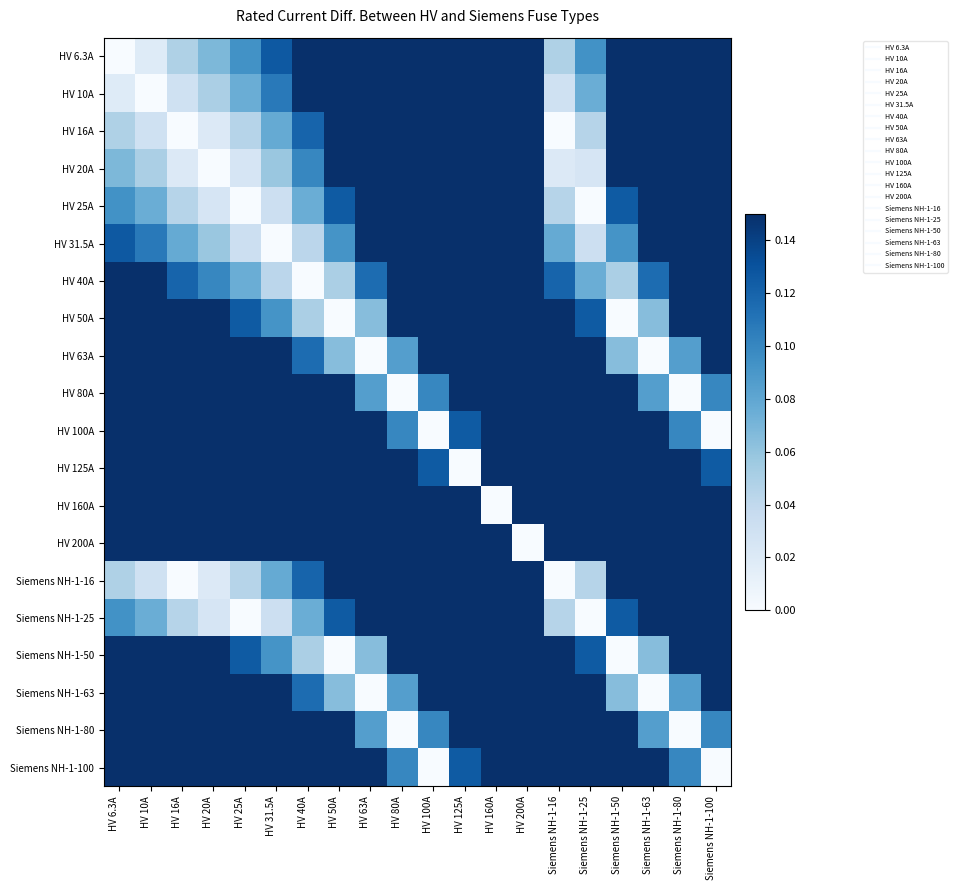

Reading right to left, extract all data points from this chart.

HV 6.3A: Siemens NH-1-100=0.1	Siemens NH-1-80=0.1	Siemens NH-1-63=0.1	Siemens NH-1-50=0.1	Siemens NH-1-25=0.1	Siemens NH-1-16=0.0	HV 200A=0.1	HV 160A=0.1	HV 125A=0.1	HV 100A=0.1	HV 80A=0.1	HV 63A=0.1	HV 50A=0.1	HV 40A=0.1	HV 31.5A=0.1	HV 25A=0.1	HV 20A=0.1	HV 16A=0.0	HV 10A=0.0	HV 6.3A=0.0
HV 10A: Siemens NH-1-100=0.1	Siemens NH-1-80=0.1	Siemens NH-1-63=0.1	Siemens NH-1-50=0.1	Siemens NH-1-25=0.1	Siemens NH-1-16=0.0	HV 200A=0.1	HV 160A=0.1	HV 125A=0.1	HV 100A=0.1	HV 80A=0.1	HV 63A=0.1	HV 50A=0.1	HV 40A=0.1	HV 31.5A=0.1	HV 25A=0.1	HV 20A=0.1	HV 16A=0.0	HV 10A=0.0	HV 6.3A=0.0
HV 16A: Siemens NH-1-100=0.1	Siemens NH-1-80=0.1	Siemens NH-1-63=0.1	Siemens NH-1-50=0.1	Siemens NH-1-25=0.0	Siemens NH-1-16=0.0	HV 200A=0.1	HV 160A=0.1	HV 125A=0.1	HV 100A=0.1	HV 80A=0.1	HV 63A=0.1	HV 50A=0.1	HV 40A=0.1	HV 31.5A=0.1	HV 25A=0.0	HV 20A=0.0	HV 16A=0.0	HV 10A=0.0	HV 6.3A=0.0
HV 20A: Siemens NH-1-100=0.1	Siemens NH-1-80=0.1	Siemens NH-1-63=0.1	Siemens NH-1-50=0.1	Siemens NH-1-25=0.0	Siemens NH-1-16=0.0	HV 200A=0.1	HV 160A=0.1	HV 125A=0.1	HV 100A=0.1	HV 80A=0.1	HV 63A=0.1	HV 50A=0.1	HV 40A=0.1	HV 31.5A=0.1	HV 25A=0.0	HV 20A=0.0	HV 16A=0.0	HV 10A=0.1	HV 6.3A=0.1
HV 25A: Siemens NH-1-100=0.1	Siemens NH-1-80=0.1	Siemens NH-1-63=0.1	Siemens NH-1-50=0.1	Siemens NH-1-25=0.0	Siemens NH-1-16=0.0	HV 200A=0.1	HV 160A=0.1	HV 125A=0.1	HV 100A=0.1	HV 80A=0.1	HV 63A=0.1	HV 50A=0.1	HV 40A=0.1	HV 31.5A=0.0	HV 25A=0.0	HV 20A=0.0	HV 16A=0.0	HV 10A=0.1	HV 6.3A=0.1
HV 31.5A: Siemens NH-1-100=0.1	Siemens NH-1-80=0.1	Siemens NH-1-63=0.1	Siemens NH-1-50=0.1	Siemens NH-1-25=0.0	Siemens NH-1-16=0.1	HV 200A=0.1	HV 160A=0.1	HV 125A=0.1	HV 100A=0.1	HV 80A=0.1	HV 63A=0.1	HV 50A=0.1	HV 40A=0.0	HV 31.5A=0.0	HV 25A=0.0	HV 20A=0.1	HV 16A=0.1	HV 10A=0.1	HV 6.3A=0.1
HV 40A: Siemens NH-1-100=0.1	Siemens NH-1-80=0.1	Siemens NH-1-63=0.1	Siemens NH-1-50=0.1	Siemens NH-1-25=0.1	Siemens NH-1-16=0.1	HV 200A=0.1	HV 160A=0.1	HV 125A=0.1	HV 100A=0.1	HV 80A=0.1	HV 63A=0.1	HV 50A=0.1	HV 40A=0.0	HV 31.5A=0.0	HV 25A=0.1	HV 20A=0.1	HV 16A=0.1	HV 10A=0.1	HV 6.3A=0.1
HV 50A: Siemens NH-1-100=0.1	Siemens NH-1-80=0.1	Siemens NH-1-63=0.1	Siemens NH-1-50=0.0	Siemens NH-1-25=0.1	Siemens NH-1-16=0.1	HV 200A=0.1	HV 160A=0.1	HV 125A=0.1	HV 100A=0.1	HV 80A=0.1	HV 63A=0.1	HV 50A=0.0	HV 40A=0.1	HV 31.5A=0.1	HV 25A=0.1	HV 20A=0.1	HV 16A=0.1	HV 10A=0.1	HV 6.3A=0.1
HV 63A: Siemens NH-1-100=0.1	Siemens NH-1-80=0.1	Siemens NH-1-63=0.0	Siemens NH-1-50=0.1	Siemens NH-1-25=0.1	Siemens NH-1-16=0.1	HV 200A=0.1	HV 160A=0.1	HV 125A=0.1	HV 100A=0.1	HV 80A=0.1	HV 63A=0.0	HV 50A=0.1	HV 40A=0.1	HV 31.5A=0.1	HV 25A=0.1	HV 20A=0.1	HV 16A=0.1	HV 10A=0.1	HV 6.3A=0.1
HV 80A: Siemens NH-1-100=0.1	Siemens NH-1-80=0.0	Siemens NH-1-63=0.1	Siemens NH-1-50=0.1	Siemens NH-1-25=0.1	Siemens NH-1-16=0.1	HV 200A=0.1	HV 160A=0.1	HV 125A=0.1	HV 100A=0.1	HV 80A=0.0	HV 63A=0.1	HV 50A=0.1	HV 40A=0.1	HV 31.5A=0.1	HV 25A=0.1	HV 20A=0.1	HV 16A=0.1	HV 10A=0.1	HV 6.3A=0.1
HV 100A: Siemens NH-1-100=0.0	Siemens NH-1-80=0.1	Siemens NH-1-63=0.1	Siemens NH-1-50=0.1	Siemens NH-1-25=0.1	Siemens NH-1-16=0.1	HV 200A=0.1	HV 160A=0.1	HV 125A=0.1	HV 100A=0.0	HV 80A=0.1	HV 63A=0.1	HV 50A=0.1	HV 40A=0.1	HV 31.5A=0.1	HV 25A=0.1	HV 20A=0.1	HV 16A=0.1	HV 10A=0.1	HV 6.3A=0.1
HV 125A: Siemens NH-1-100=0.1	Siemens NH-1-80=0.1	Siemens NH-1-63=0.1	Siemens NH-1-50=0.1	Siemens NH-1-25=0.1	Siemens NH-1-16=0.1	HV 200A=0.1	HV 160A=0.1	HV 125A=0.0	HV 100A=0.1	HV 80A=0.1	HV 63A=0.1	HV 50A=0.1	HV 40A=0.1	HV 31.5A=0.1	HV 25A=0.1	HV 20A=0.1	HV 16A=0.1	HV 10A=0.1	HV 6.3A=0.1
HV 160A: Siemens NH-1-100=0.1	Siemens NH-1-80=0.1	Siemens NH-1-63=0.1	Siemens NH-1-50=0.1	Siemens NH-1-25=0.1	Siemens NH-1-16=0.1	HV 200A=0.1	HV 160A=0.0	HV 125A=0.1	HV 100A=0.1	HV 80A=0.1	HV 63A=0.1	HV 50A=0.1	HV 40A=0.1	HV 31.5A=0.1	HV 25A=0.1	HV 20A=0.1	HV 16A=0.1	HV 10A=0.1	HV 6.3A=0.1
HV 200A: Siemens NH-1-100=0.1	Siemens NH-1-80=0.1	Siemens NH-1-63=0.1	Siemens NH-1-50=0.1	Siemens NH-1-25=0.1	Siemens NH-1-16=0.1	HV 200A=0.0	HV 160A=0.1	HV 125A=0.1	HV 100A=0.1	HV 80A=0.1	HV 63A=0.1	HV 50A=0.1	HV 40A=0.1	HV 31.5A=0.1	HV 25A=0.1	HV 20A=0.1	HV 16A=0.1	HV 10A=0.1	HV 6.3A=0.1
Siemens NH-1-16: Siemens NH-1-100=0.1	Siemens NH-1-80=0.1	Siemens NH-1-63=0.1	Siemens NH-1-50=0.1	Siemens NH-1-25=0.0	Siemens NH-1-16=0.0	HV 200A=0.1	HV 160A=0.1	HV 125A=0.1	HV 100A=0.1	HV 80A=0.1	HV 63A=0.1	HV 50A=0.1	HV 40A=0.1	HV 31.5A=0.1	HV 25A=0.0	HV 20A=0.0	HV 16A=0.0	HV 10A=0.0	HV 6.3A=0.0
Siemens NH-1-25: Siemens NH-1-100=0.1	Siemens NH-1-80=0.1	Siemens NH-1-63=0.1	Siemens NH-1-50=0.1	Siemens NH-1-25=0.0	Siemens NH-1-16=0.0	HV 200A=0.1	HV 160A=0.1	HV 125A=0.1	HV 100A=0.1	HV 80A=0.1	HV 63A=0.1	HV 50A=0.1	HV 40A=0.1	HV 31.5A=0.0	HV 25A=0.0	HV 20A=0.0	HV 16A=0.0	HV 10A=0.1	HV 6.3A=0.1
Siemens NH-1-50: Siemens NH-1-100=0.1	Siemens NH-1-80=0.1	Siemens NH-1-63=0.1	Siemens NH-1-50=0.0	Siemens NH-1-25=0.1	Siemens NH-1-16=0.1	HV 200A=0.1	HV 160A=0.1	HV 125A=0.1	HV 100A=0.1	HV 80A=0.1	HV 63A=0.1	HV 50A=0.0	HV 40A=0.1	HV 31.5A=0.1	HV 25A=0.1	HV 20A=0.1	HV 16A=0.1	HV 10A=0.1	HV 6.3A=0.1
Siemens NH-1-63: Siemens NH-1-100=0.1	Siemens NH-1-80=0.1	Siemens NH-1-63=0.0	Siemens NH-1-50=0.1	Siemens NH-1-25=0.1	Siemens NH-1-16=0.1	HV 200A=0.1	HV 160A=0.1	HV 125A=0.1	HV 100A=0.1	HV 80A=0.1	HV 63A=0.0	HV 50A=0.1	HV 40A=0.1	HV 31.5A=0.1	HV 25A=0.1	HV 20A=0.1	HV 16A=0.1	HV 10A=0.1	HV 6.3A=0.1
Siemens NH-1-80: Siemens NH-1-100=0.1	Siemens NH-1-80=0.0	Siemens NH-1-63=0.1	Siemens NH-1-50=0.1	Siemens NH-1-25=0.1	Siemens NH-1-16=0.1	HV 200A=0.1	HV 160A=0.1	HV 125A=0.1	HV 100A=0.1	HV 80A=0.0	HV 63A=0.1	HV 50A=0.1	HV 40A=0.1	HV 31.5A=0.1	HV 25A=0.1	HV 20A=0.1	HV 16A=0.1	HV 10A=0.1	HV 6.3A=0.1
Siemens NH-1-100: Siemens NH-1-100=0.0	Siemens NH-1-80=0.1	Siemens NH-1-63=0.1	Siemens NH-1-50=0.1	Siemens NH-1-25=0.1	Siemens NH-1-16=0.1	HV 200A=0.1	HV 160A=0.1	HV 125A=0.1	HV 100A=0.0	HV 80A=0.1	HV 63A=0.1	HV 50A=0.1	HV 40A=0.1	HV 31.5A=0.1	HV 25A=0.1	HV 20A=0.1	HV 16A=0.1	HV 10A=0.1	HV 6.3A=0.1